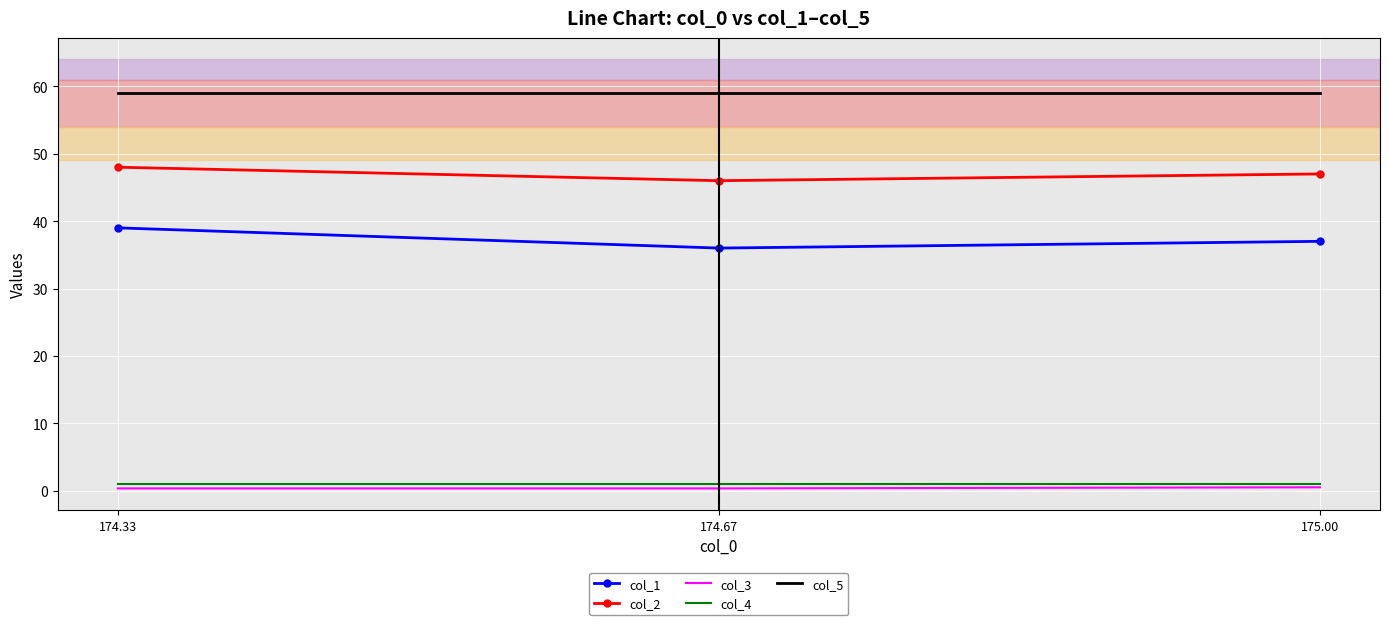

What is the smallest value displayed?

0.3